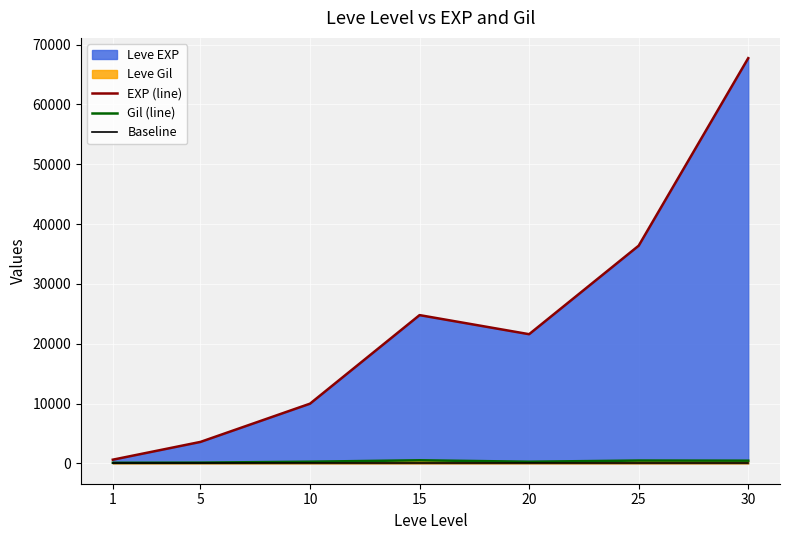

Which series has the largest range (max minus min)?

EXP (line)